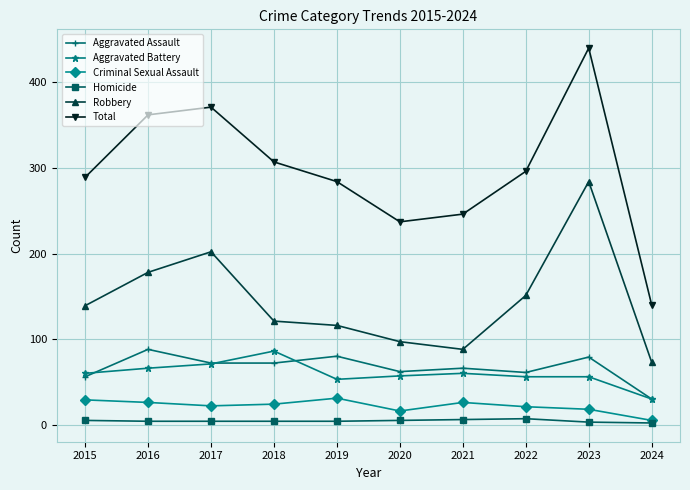

True or false: Aggravated Battery and Total cross at least once.

False